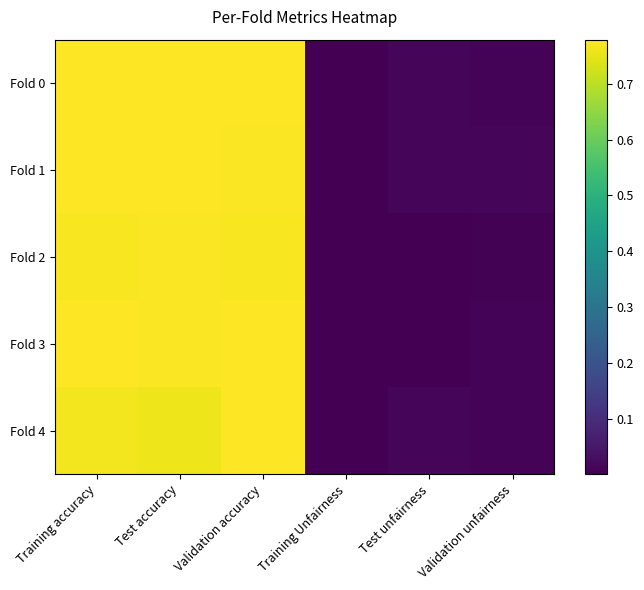

Which has a higher value, Test unfairness or Test accuracy?

Test accuracy